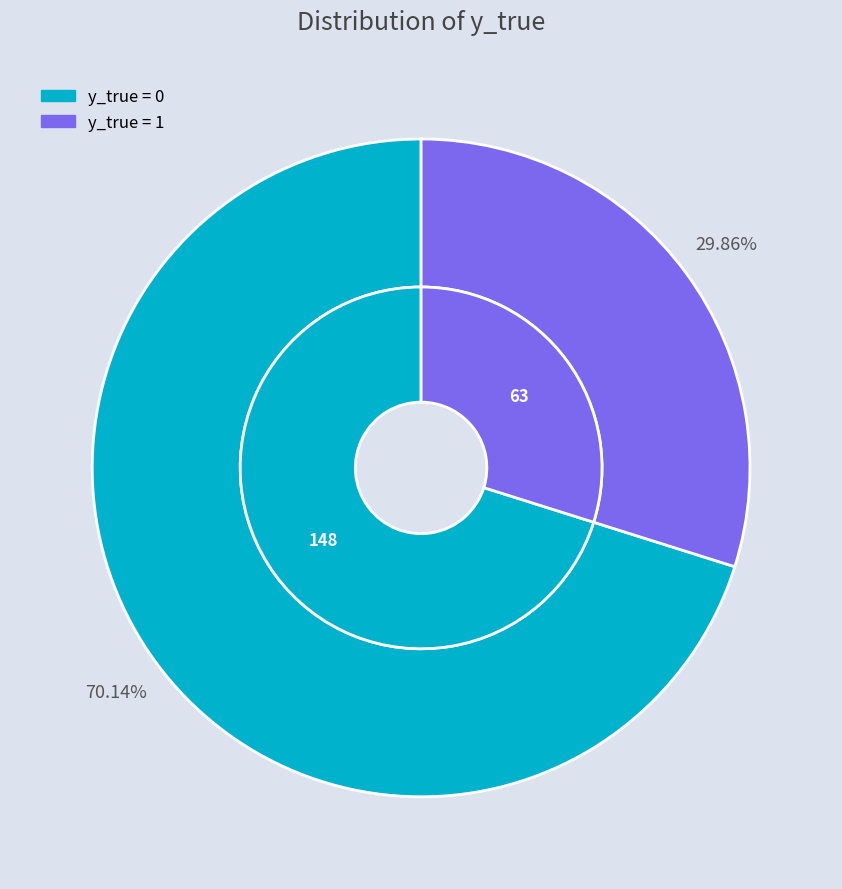

What is the largest slice in the pie chart?

y_true = 0